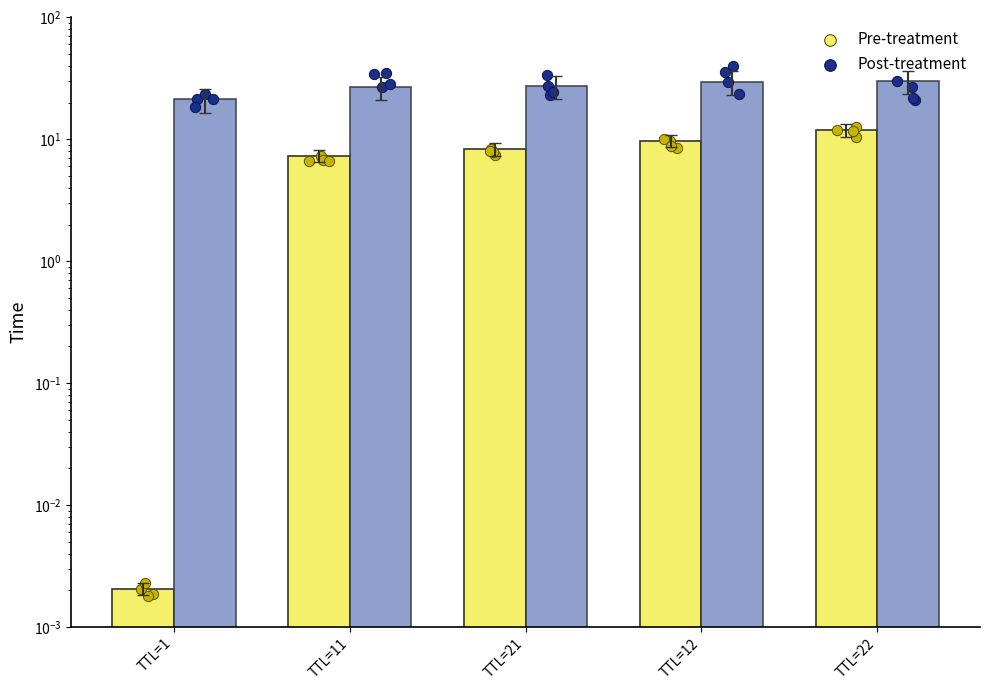

Which series has the largest total across all categories?

Post-treatment